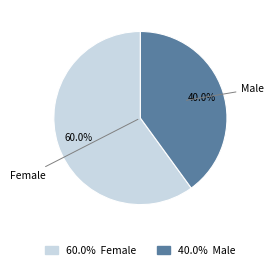

Which category has the biggest portion of the pie?

60.0% Female